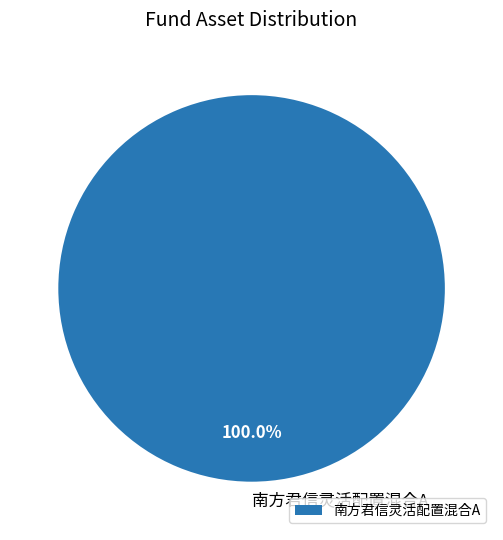

How many segments does this pie chart have?

1